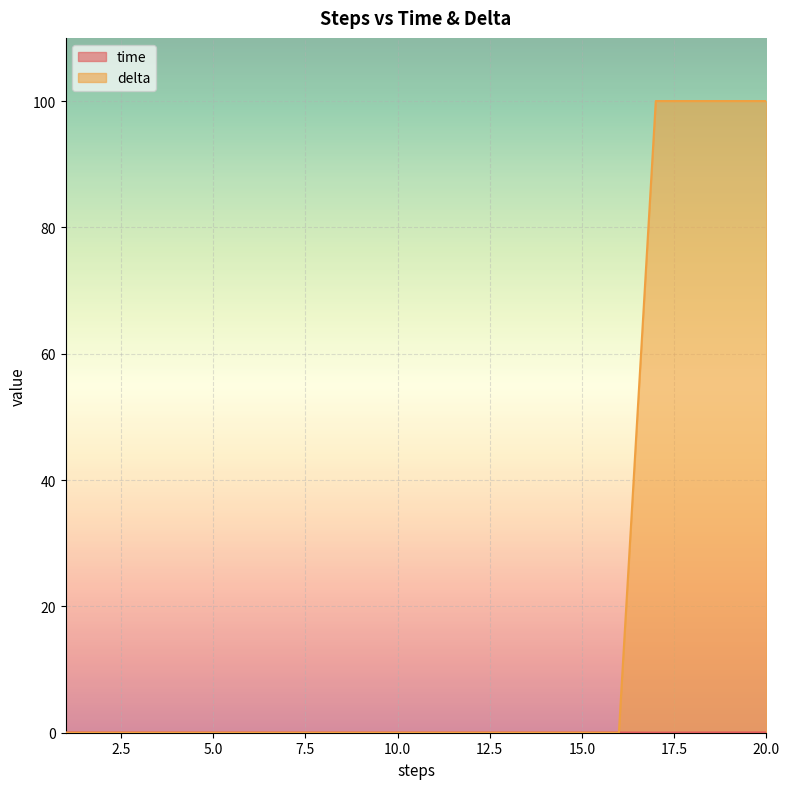

Does the chart display data point markers on the line(s)?

No